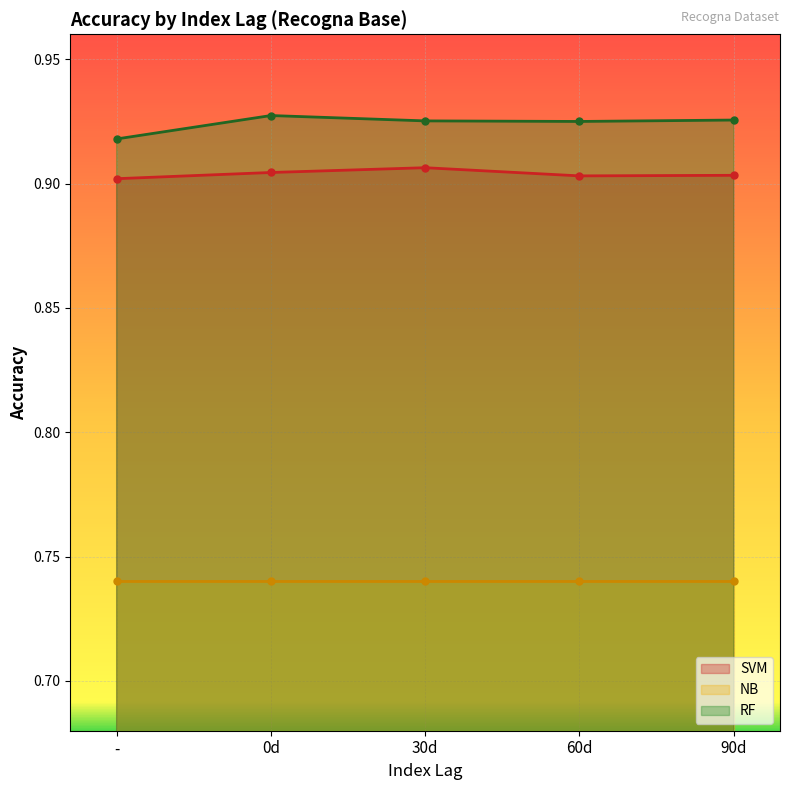

True or false: RF and SVM cross at least once.

False